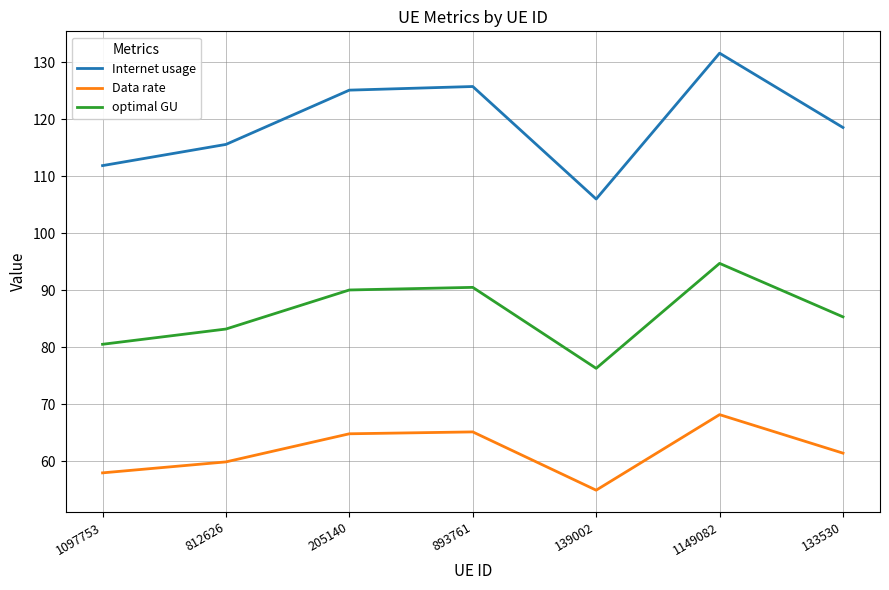

What is the difference between the maximum and minimum values in the Data rate series?

13.3